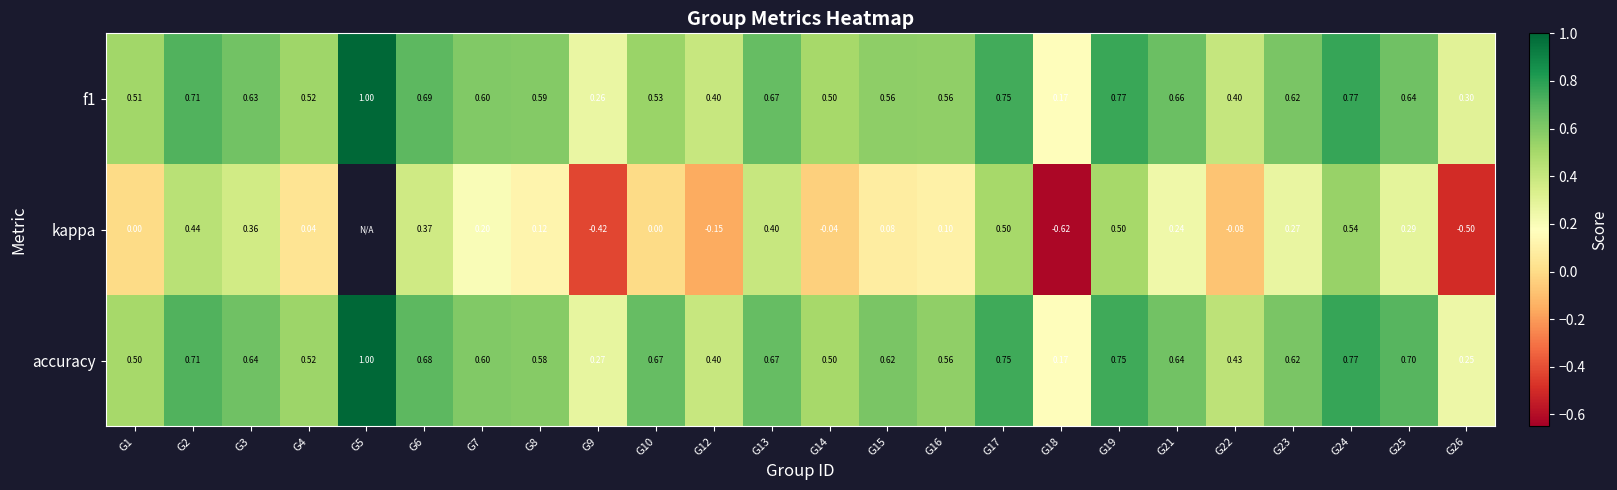

The accuracy series shows 0.6 at G15. True or false?

True